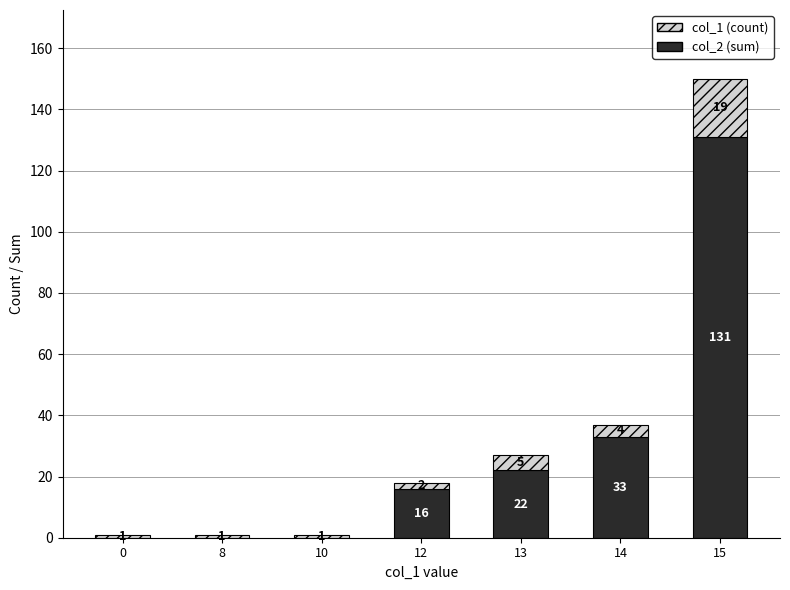

What are all the series names shown in the legend?

col_1 (count), col_2 (sum)